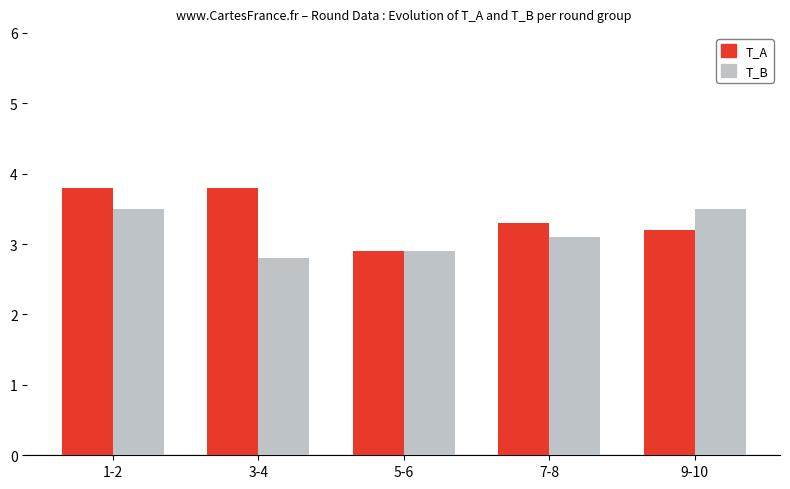

How many bars are there in total?

10